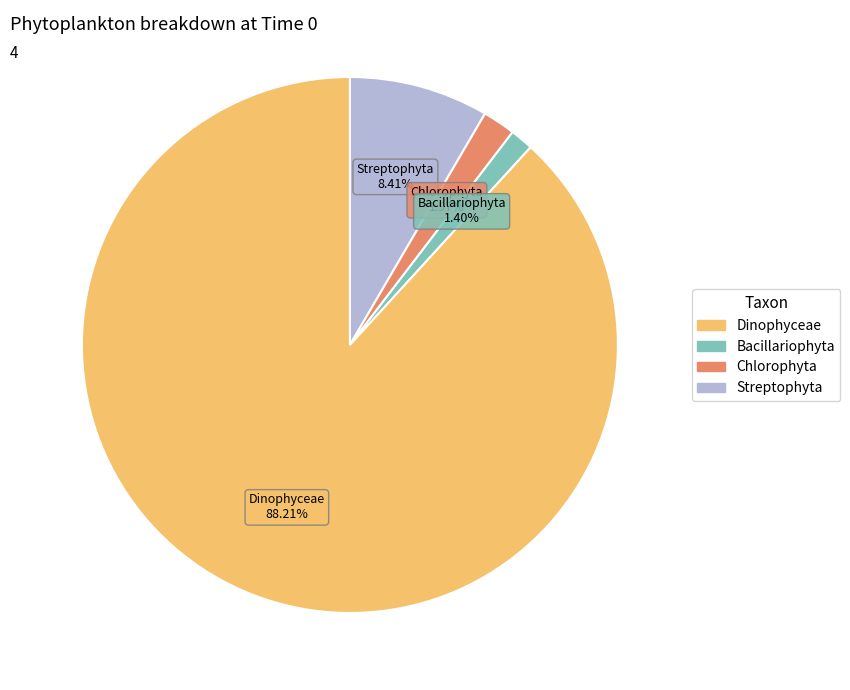

Is there a majority slice in this chart?

Yes